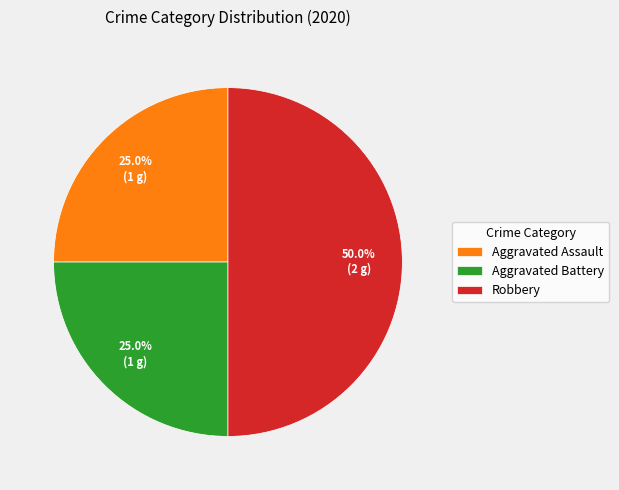

How many segments does this pie chart have?

3